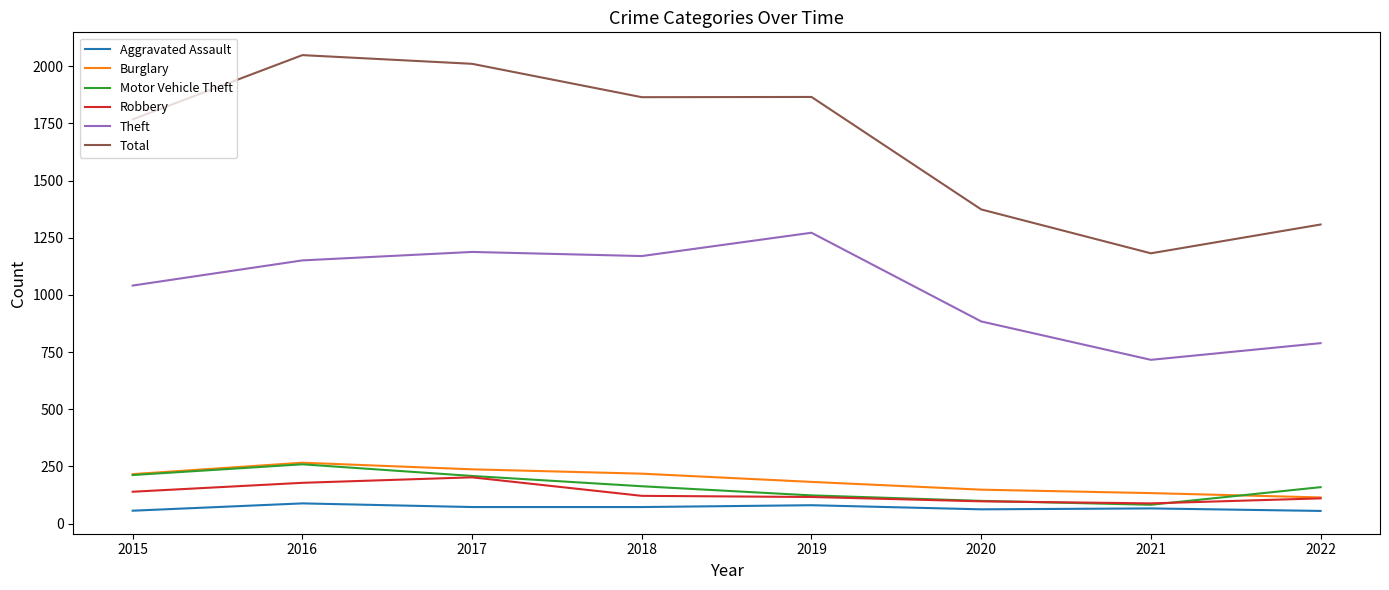

Between 2018 and 2022, which series saw the biggest shift?

Total